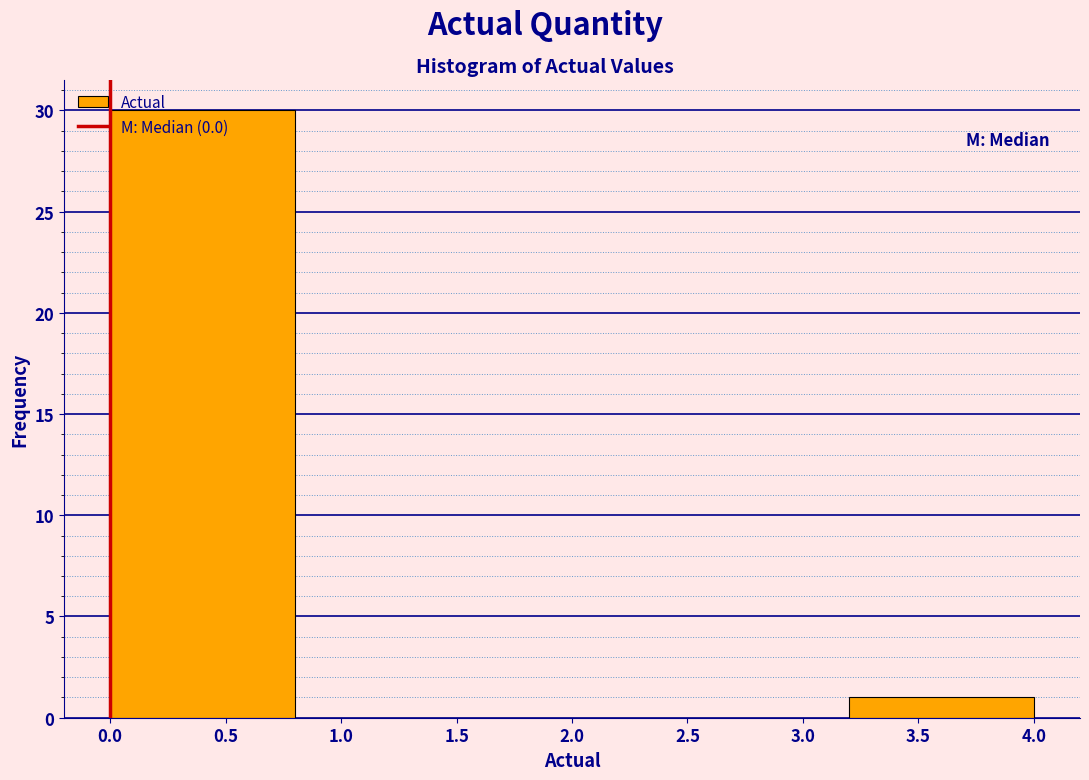

Reading left to right, list every bar in this chart as the range it spans on the x-axis followed by its height. The values are not printed on the chart, so give them approximately, as read against the axis.

0.0 to 0.8: 30
0.8 to 1.6: 0
1.6 to 2.4: 0
2.4 to 3.2: 0
3.2 to 4.0: 1